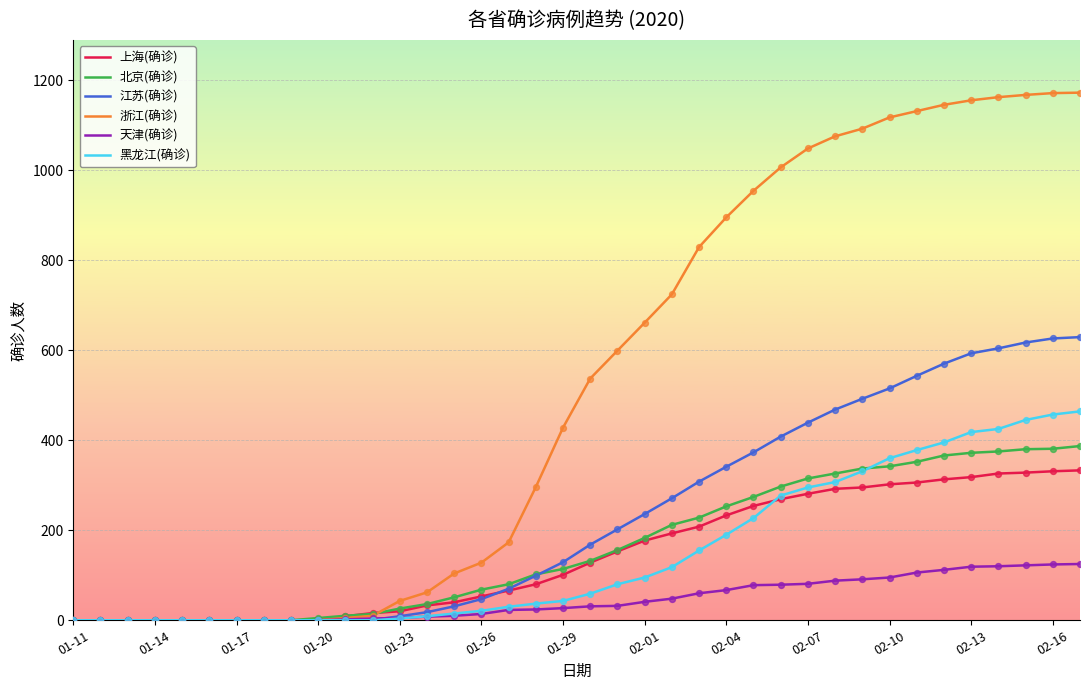

What are all the series names shown in the legend?

上海(确诊), 北京(确诊), 江苏(确诊), 浙江(确诊), 天津(确诊), 黑龙江(确诊)